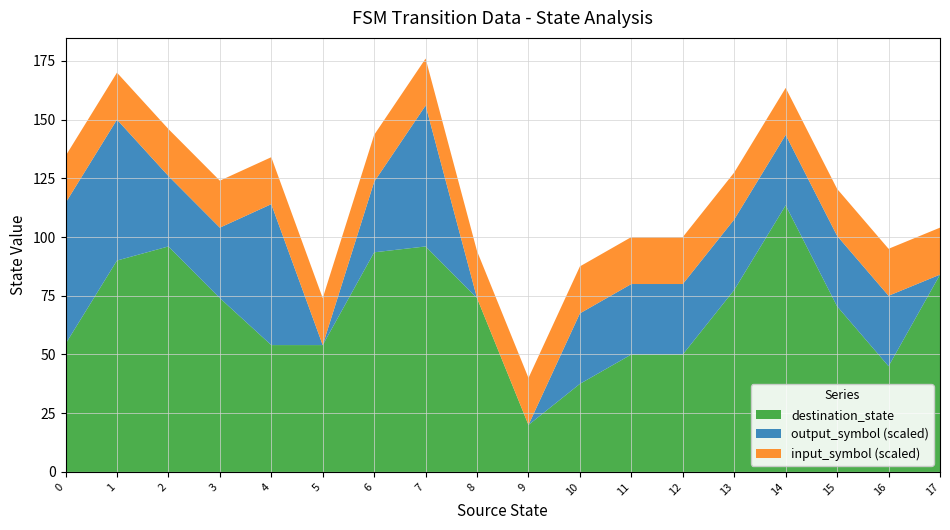

Is it true that destination_state equals 113.5 at 14?

True